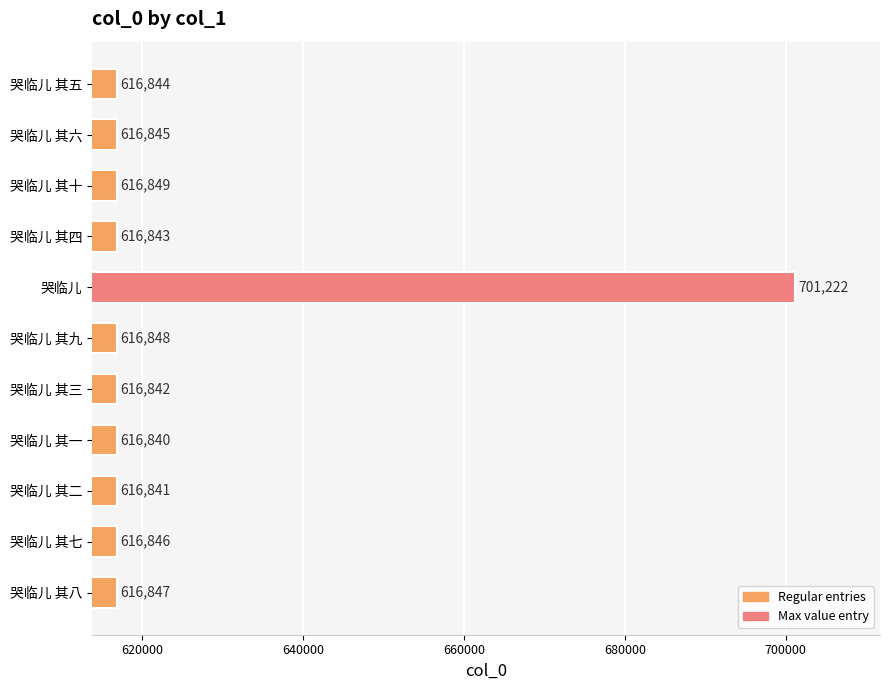

Reading top to bottom, extract all data points from this chart.

616844	616845	616849	616843	701222	616848	616842	616840	616841	616846	616847